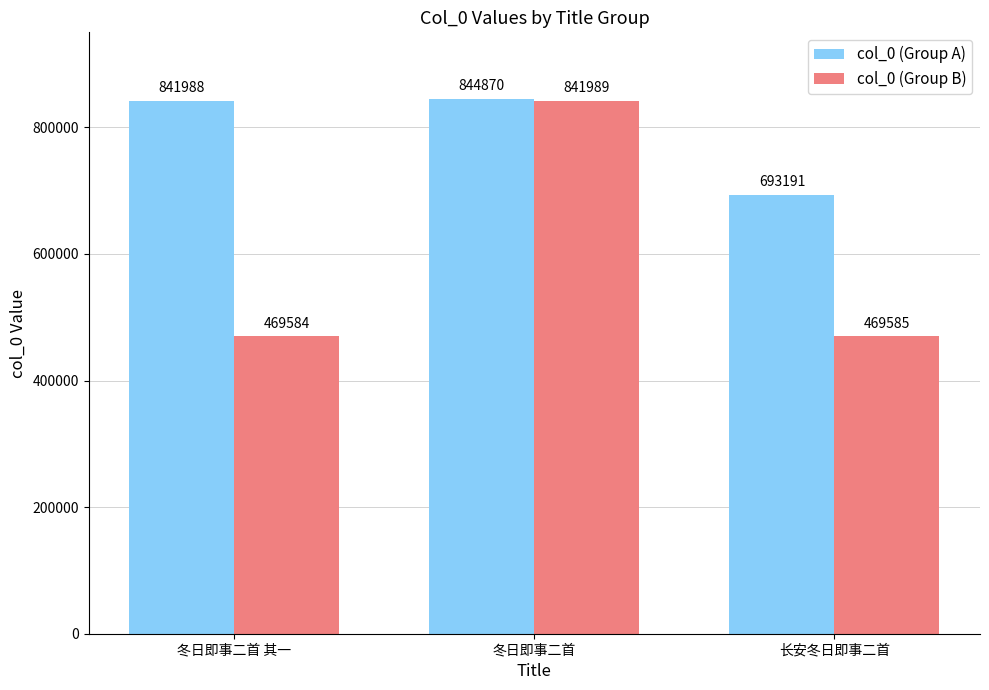

How many data points does each series have?

3